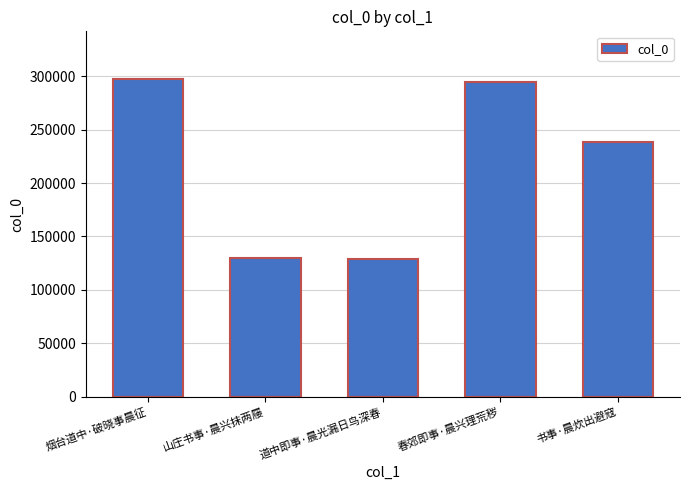

Does the chart contain any negative values?

No